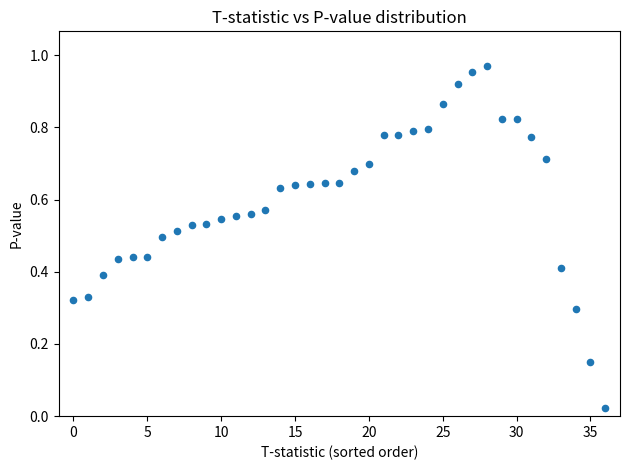

How many data points are displayed?

37